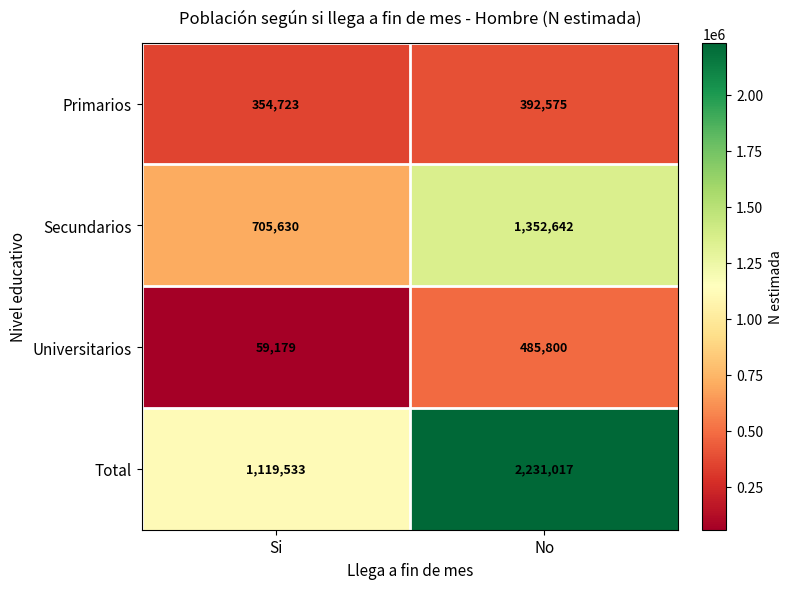

Which label corresponds to the smallest value in the chart?

Si